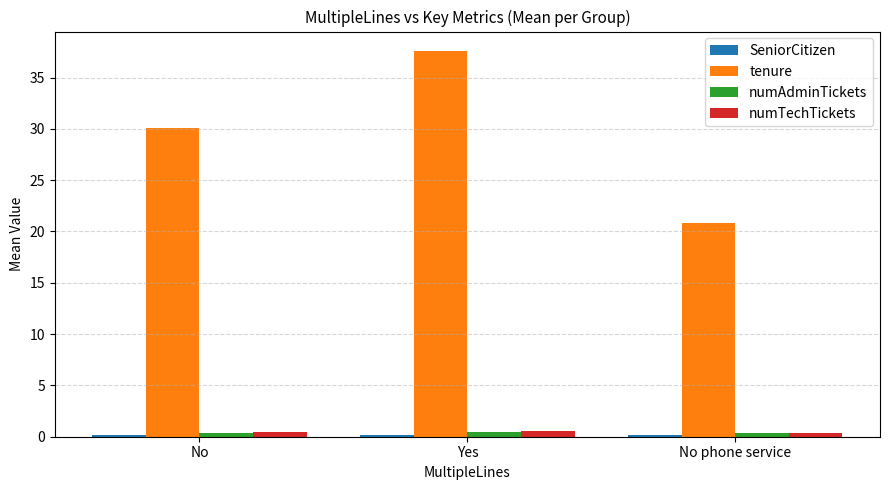

Are the bars horizontal?

No